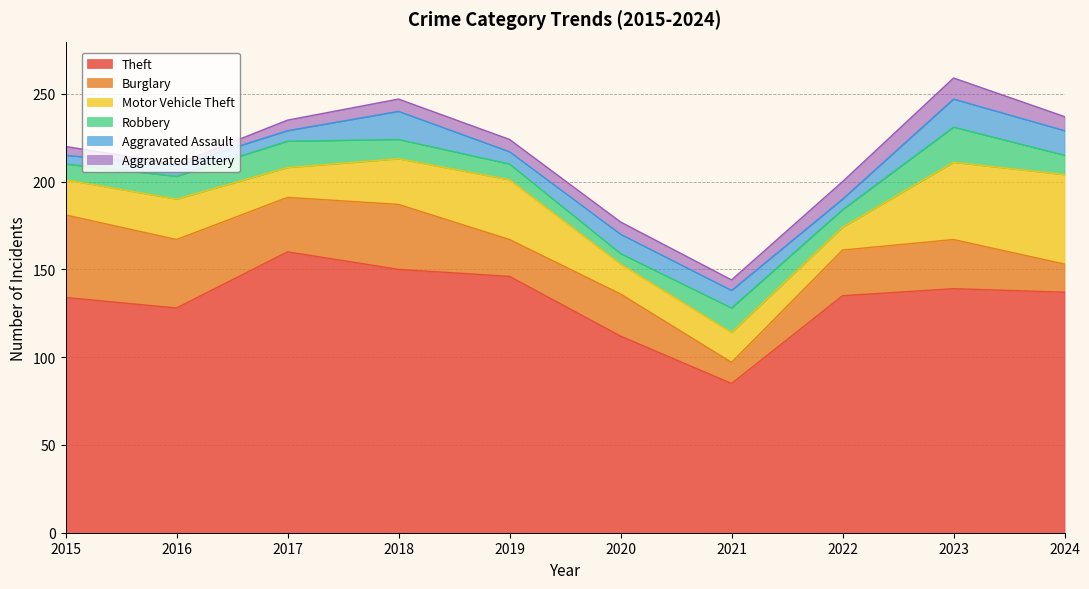

What is the minimum value for Theft?

85